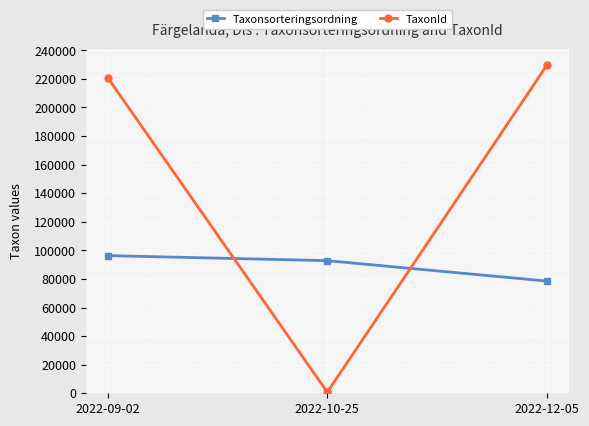

List the series in order of their peak value, highest first.

TaxonId, Taxonsorteringsordning